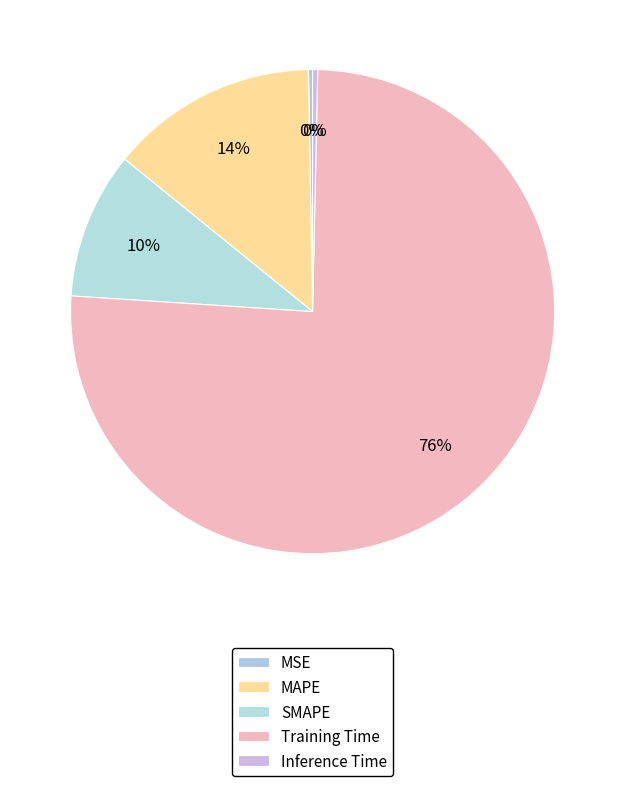

What is the largest slice in the pie chart?

Training Time